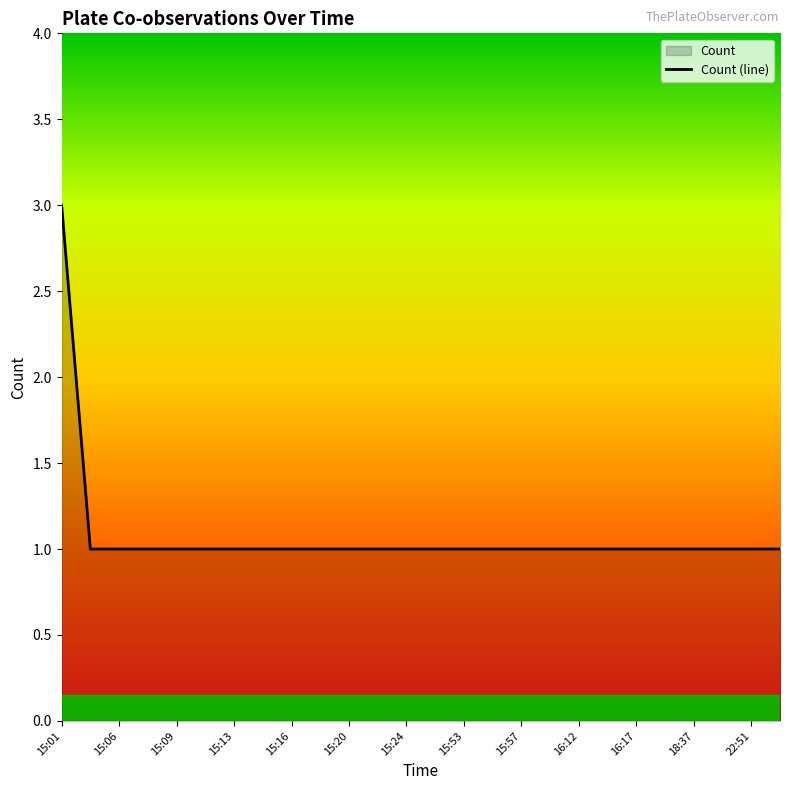

True or false: the data shows 1 at 15:20.

True